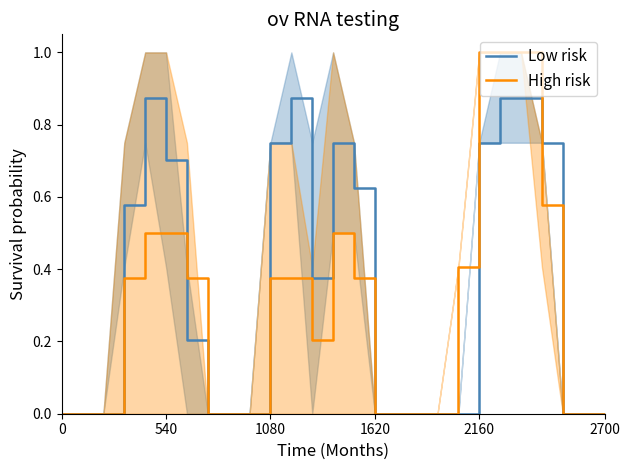

True or false: Low risk has a value of 0.0 at 0.

True